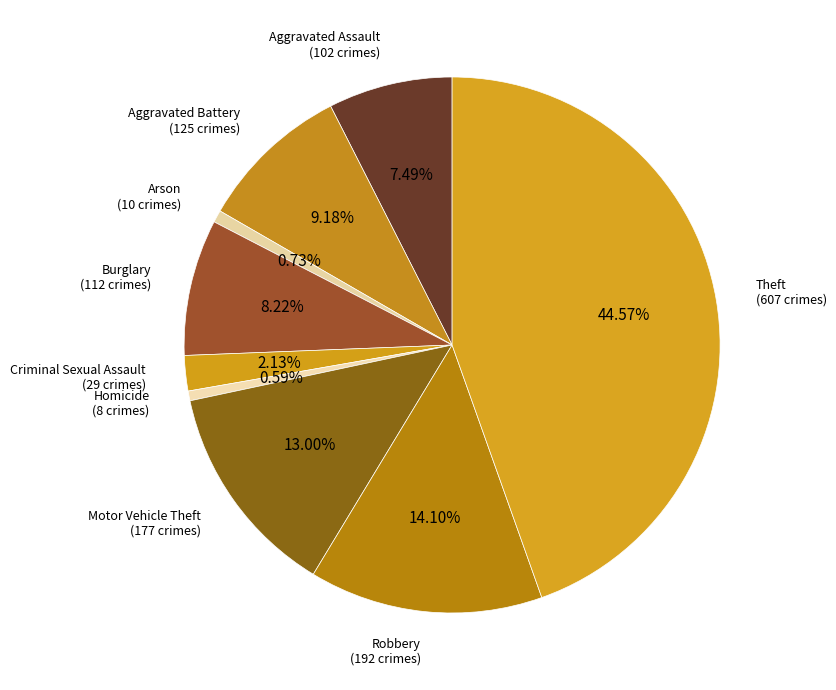

To the nearest percent, what is the difference between the largest and smallest slice percentages?

44%